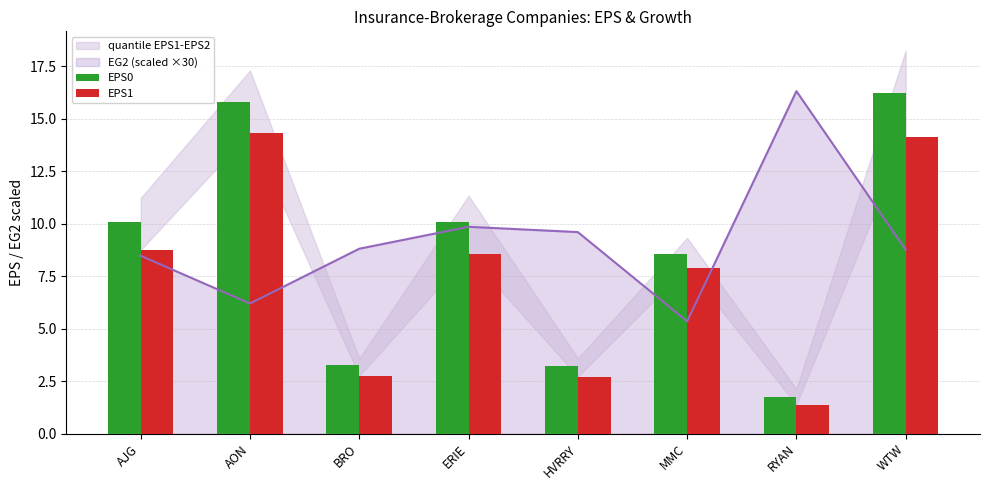

What is the difference between the highest and lowest values at RYAN?

0.4